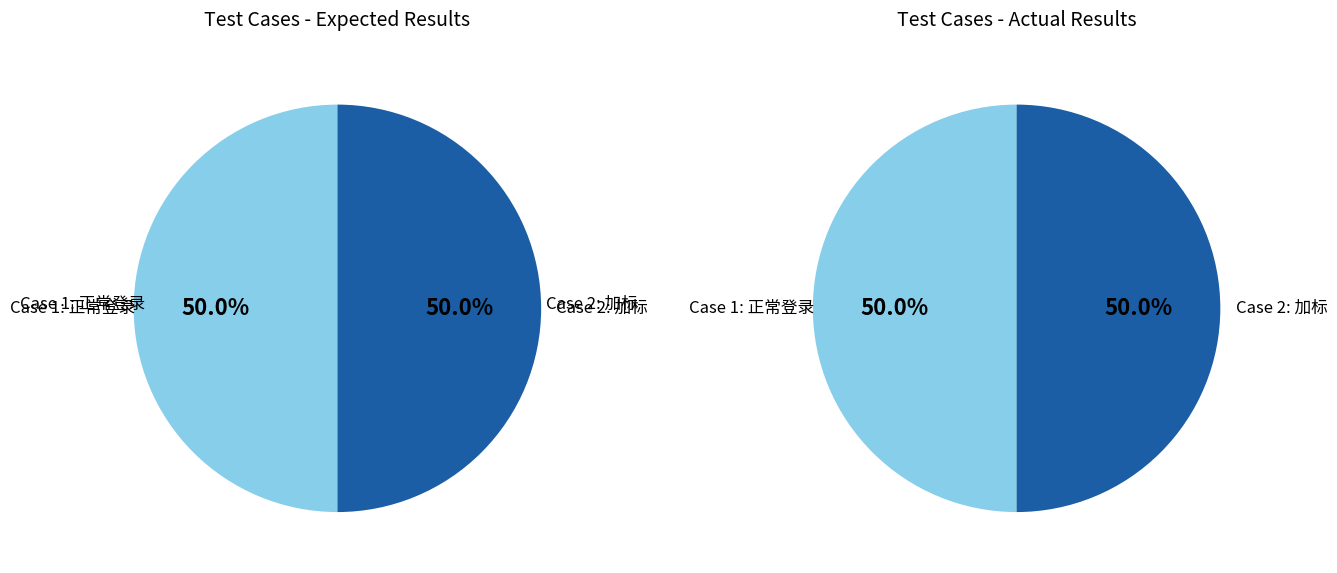

Which category has the smallest portion of the pie?

Case 1: 正常登录